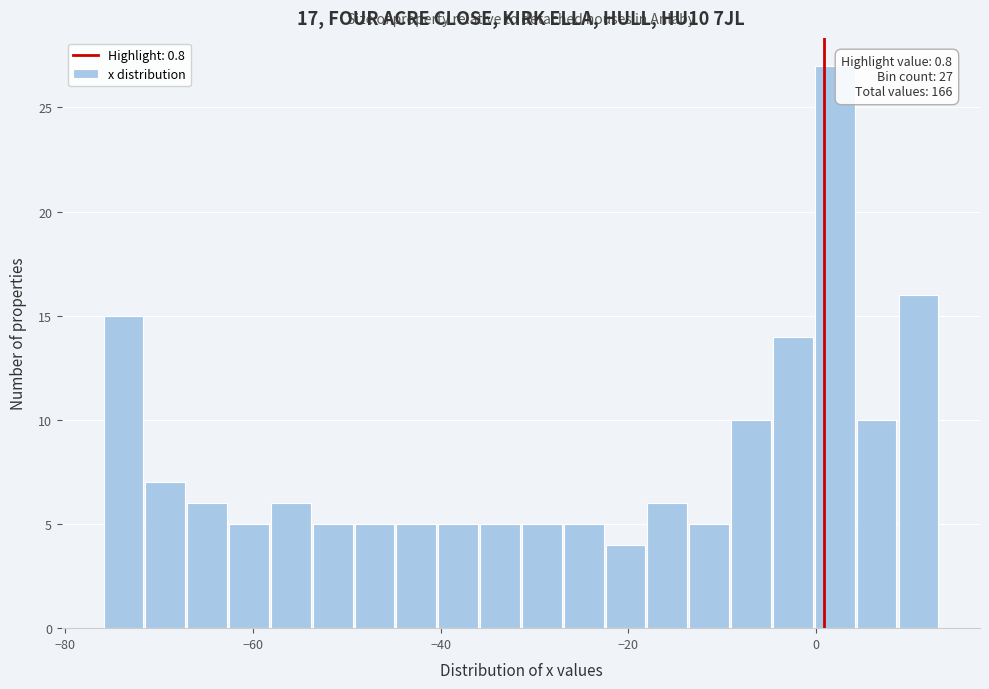

Read against the x-axis, roughly where is the centre of the tallest bar?

2